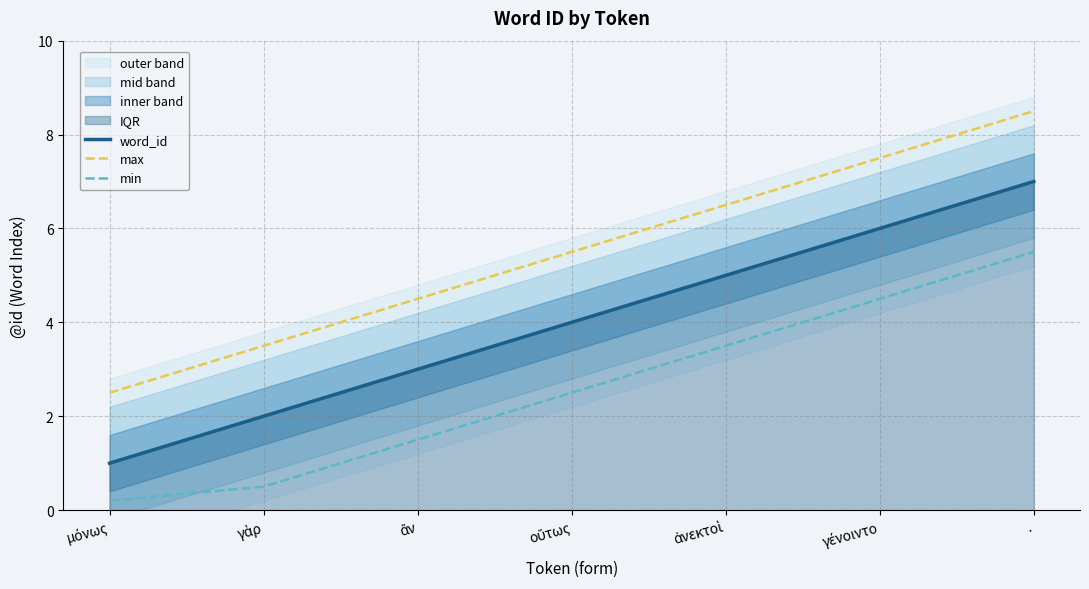

List the series in order of their overall mean, highest first.

max, word_id, min